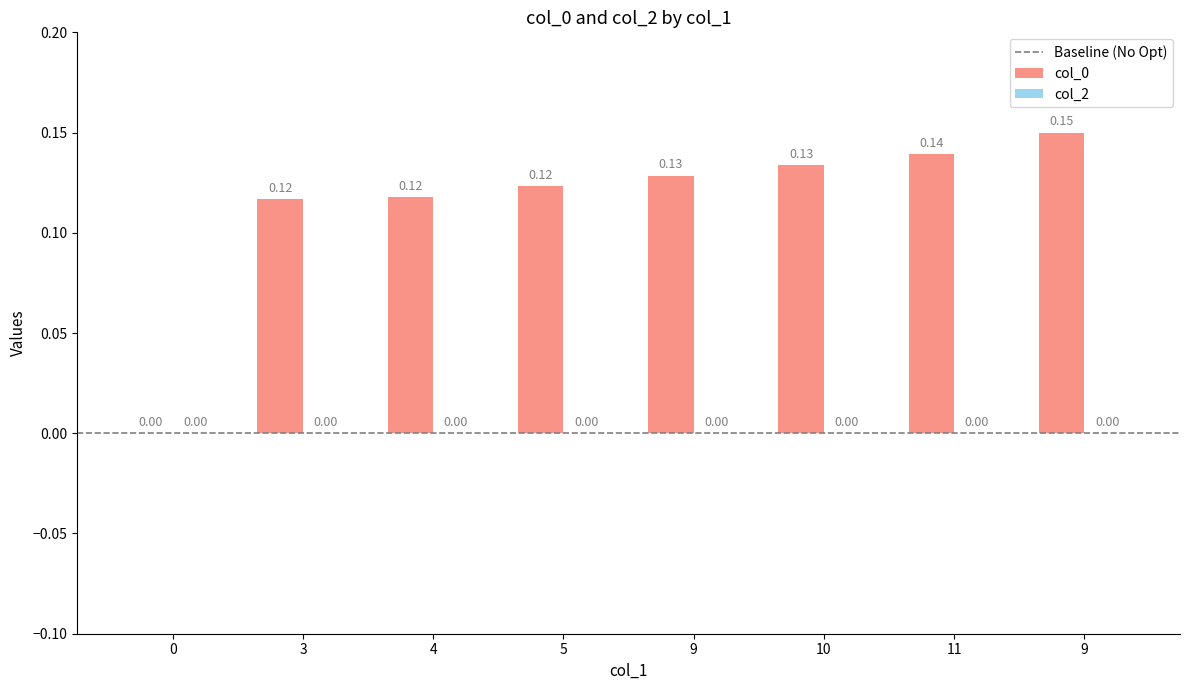

How many values are above zero?

7